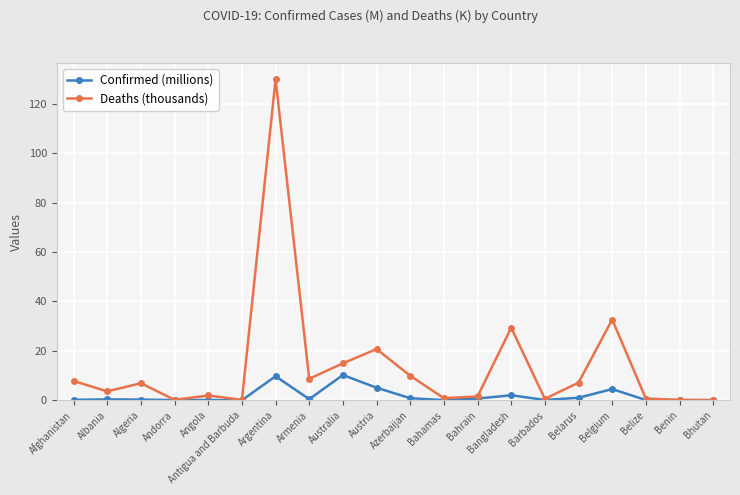

What is the sum of all Confirmed (millions) values?

35.7